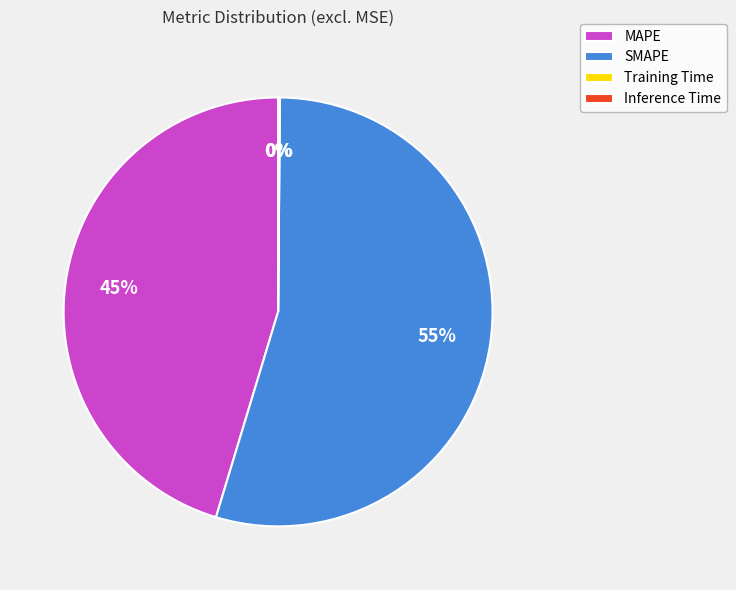

True or false: MAPE accounts for 45% of the total.

True